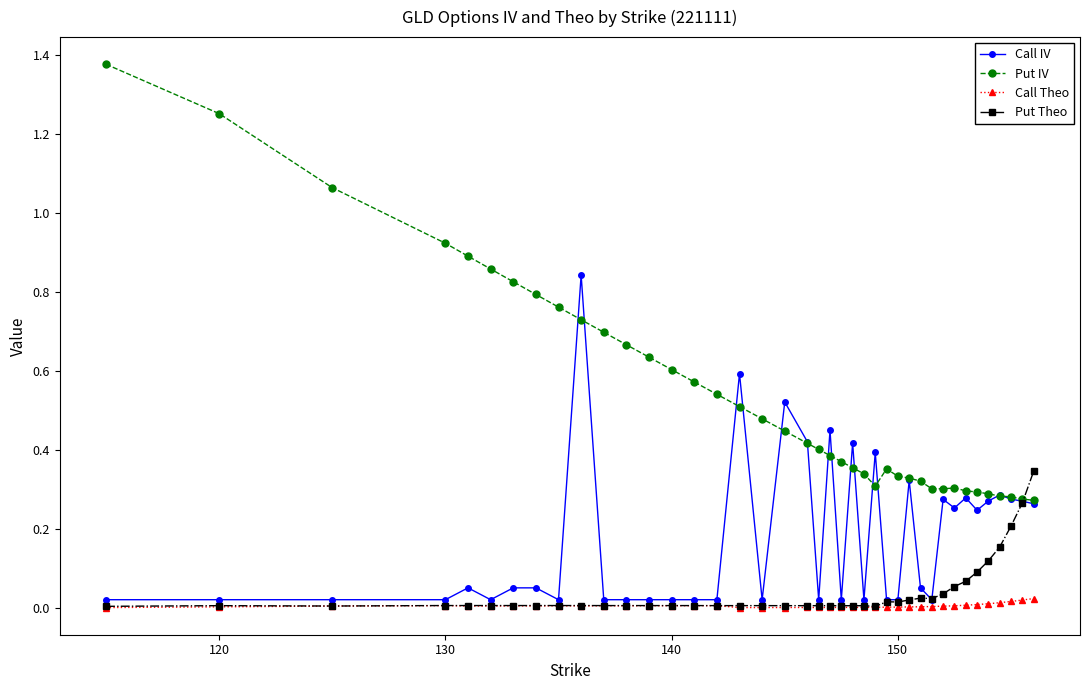

What are all the series names shown in the legend?

Call IV, Put IV, Call Theo, Put Theo